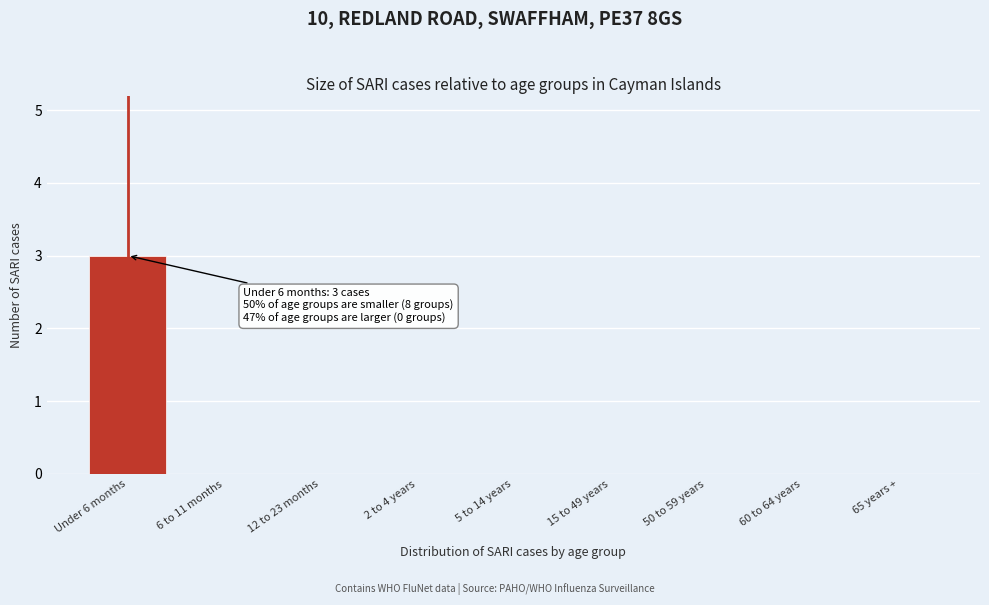

Reading left to right, what are all the values shown in this chart?

Under 6 months=3	6 to 11 months=0	12 to 23 months=0	2 to 4 years=0	5 to 14 years=0	15 to 49 years=0	50 to 59 years=0	60 to 64 years=0	65 years +=0